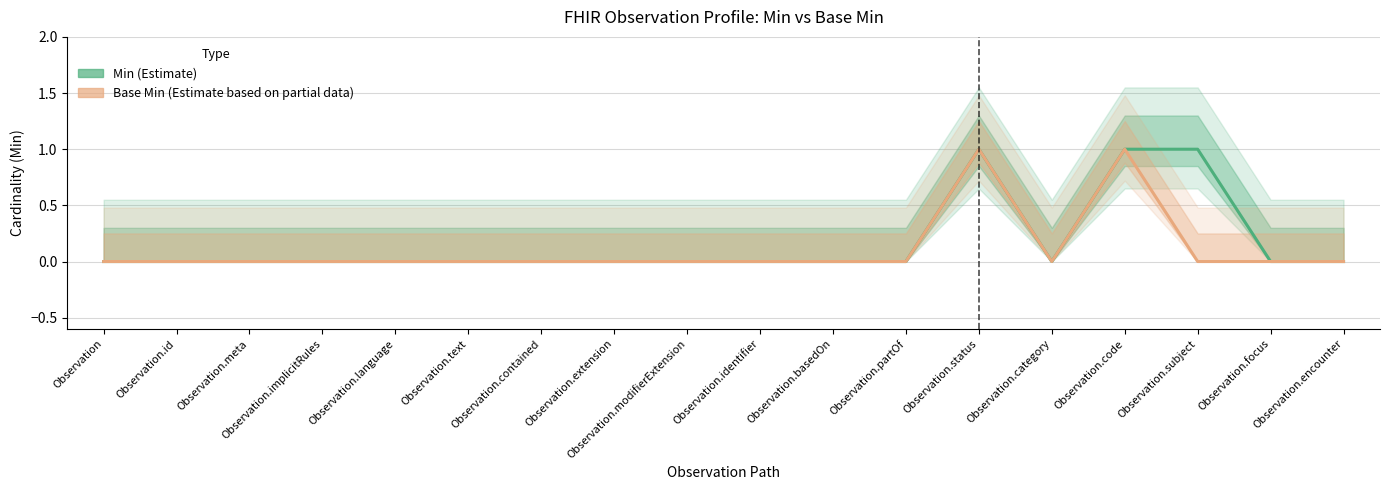

List the series in order of their overall mean, lowest first.

Base Min (Estimate based on partial data), Min (Estimate)